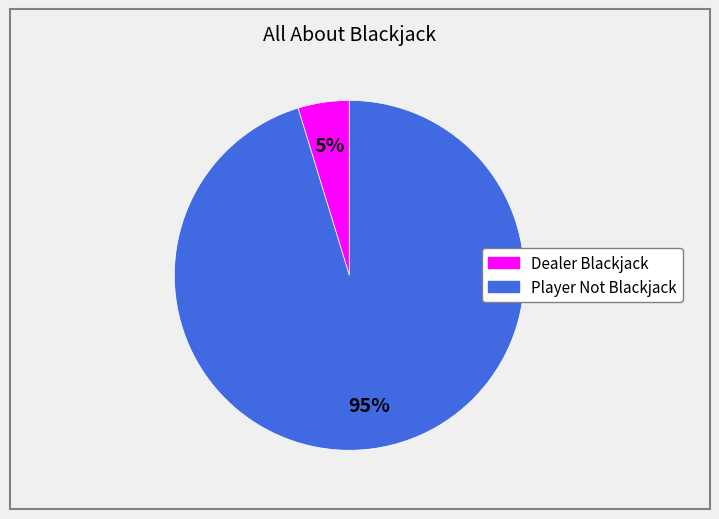

True or false: Player Not Blackjack accounts for 95% of the total.

True